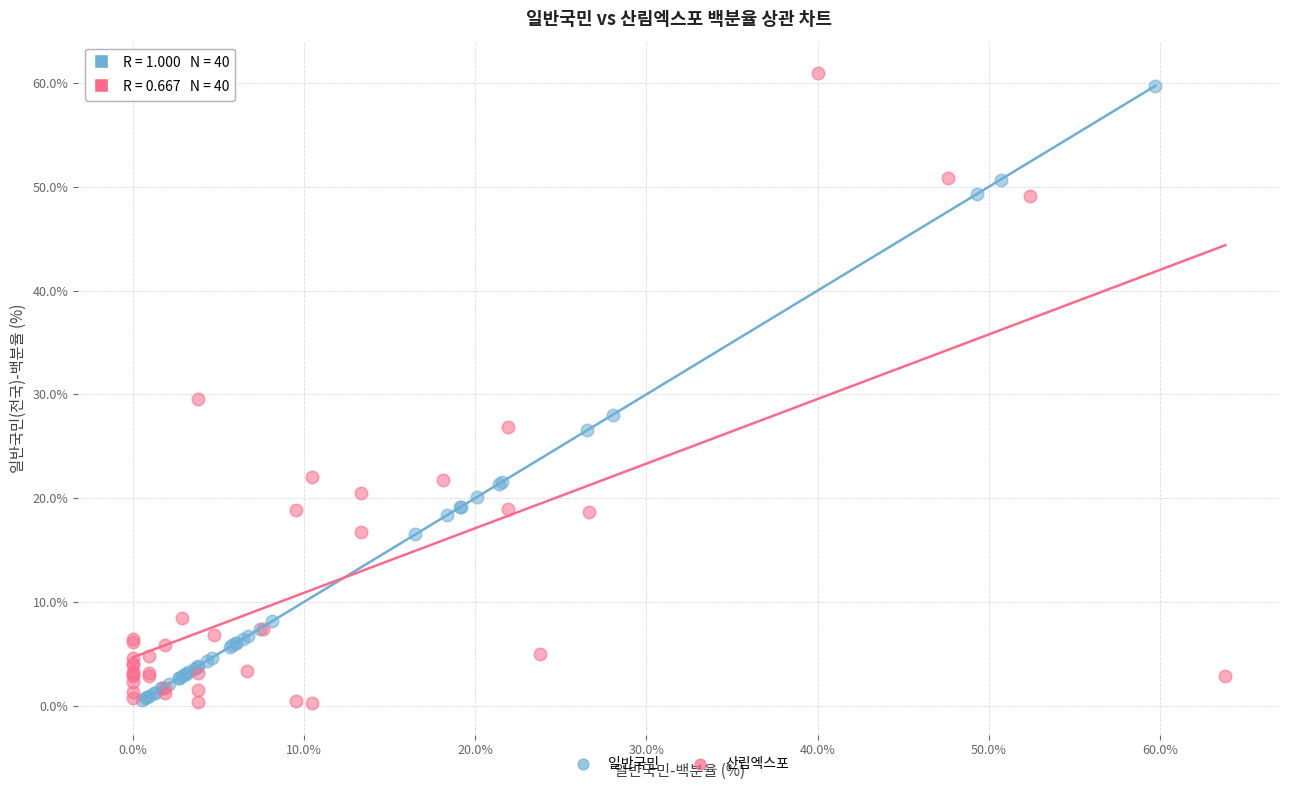

What are all the series names shown in the legend?

일반국민, 산림엑스포